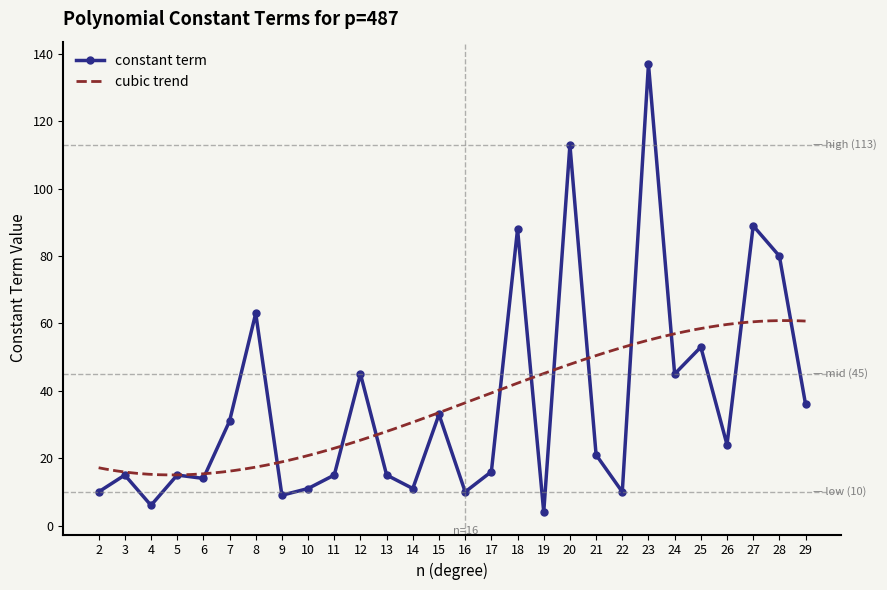

Approximately how many times larger is the value at 20 compared to 7?

3.6